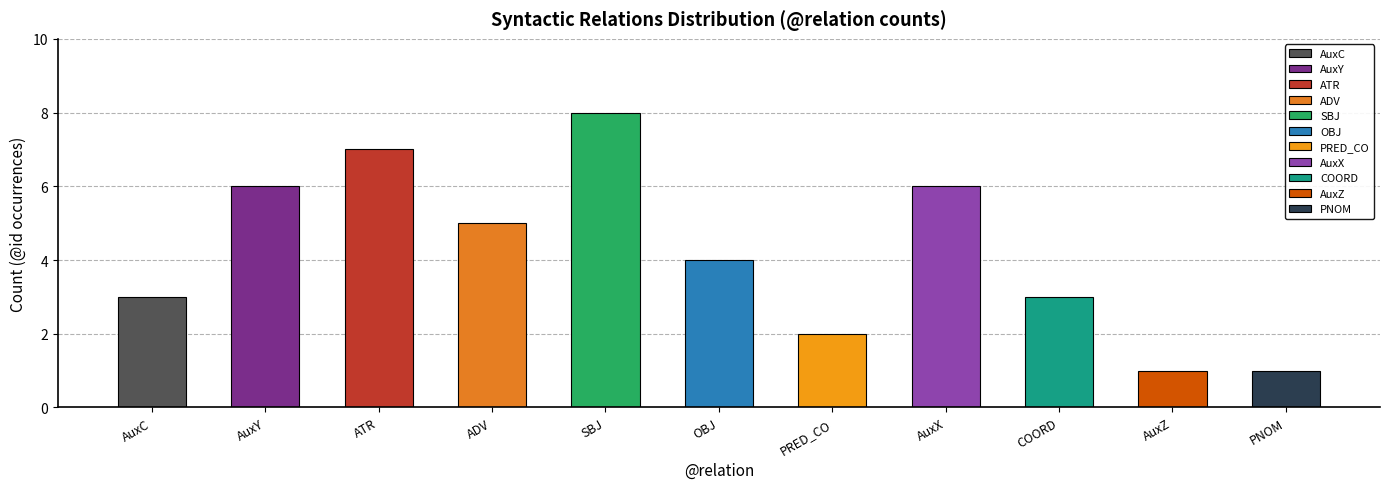

How many bars are there in total?

11